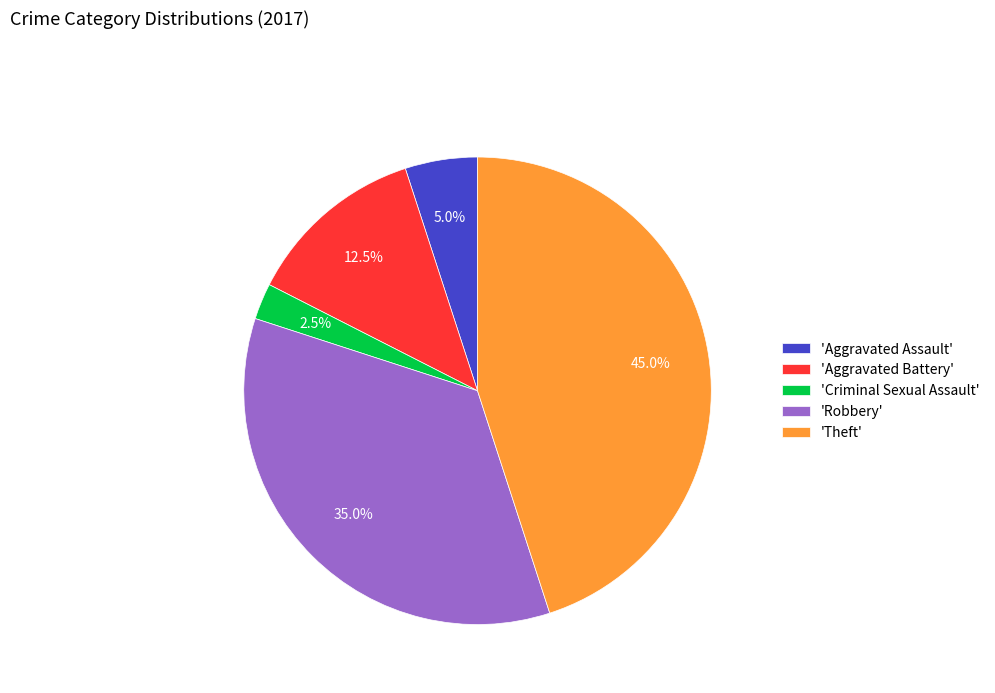

Which has a higher value, 'Criminal Sexual Assault' or 'Aggravated Battery'?

'Aggravated Battery'